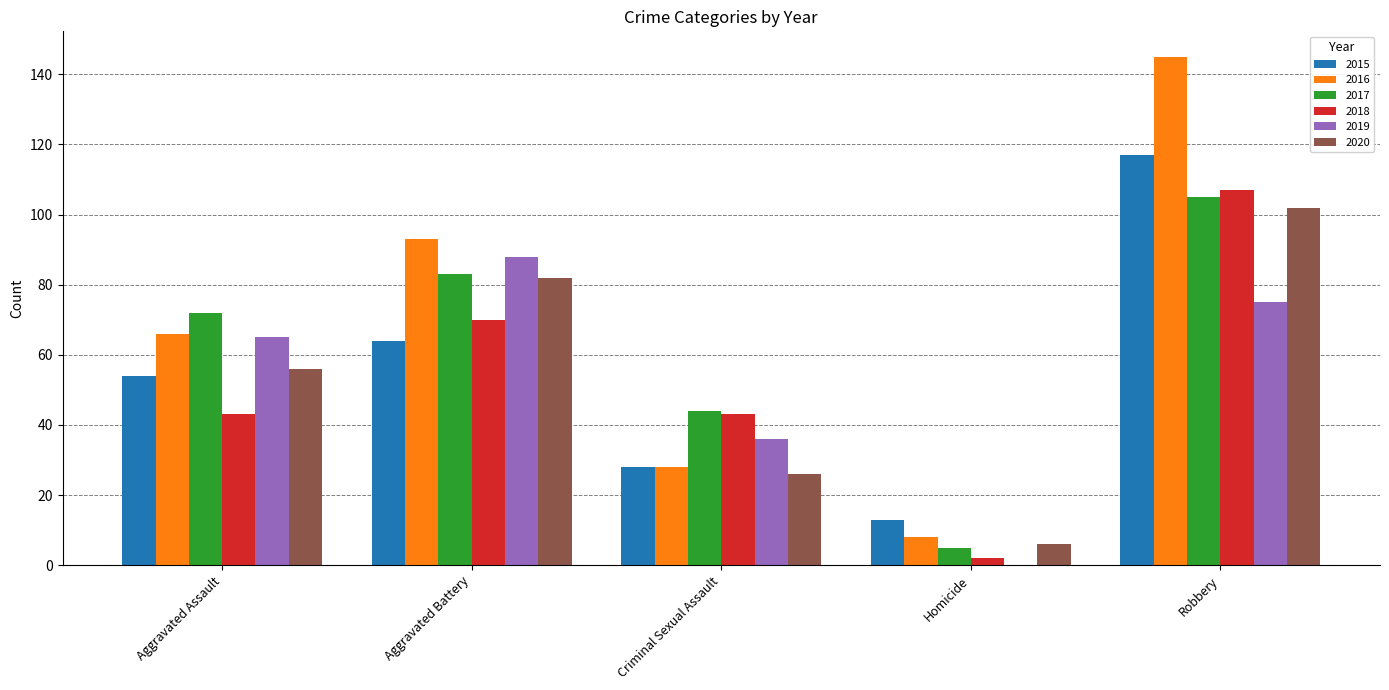

What is the maximum value shown in the chart?

145